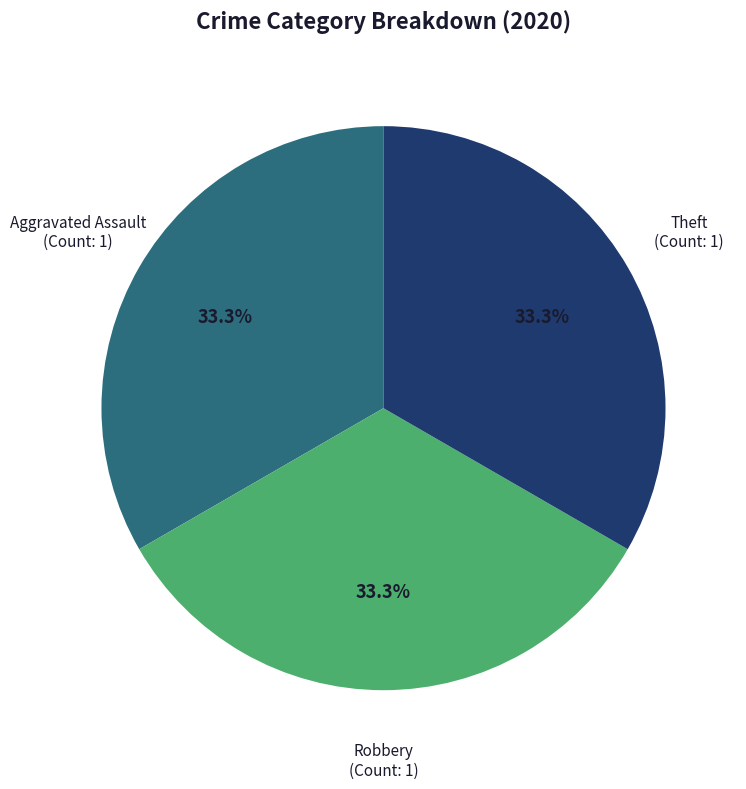

Does any single category account for the majority?

No